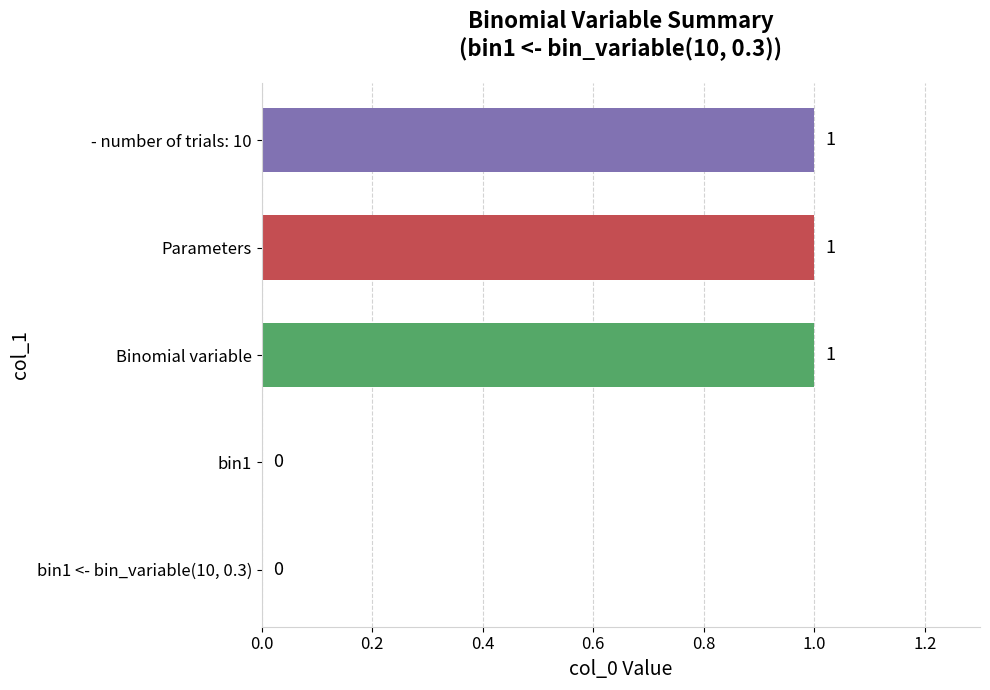

Is it true that the value at Binomial variable is 2?

False